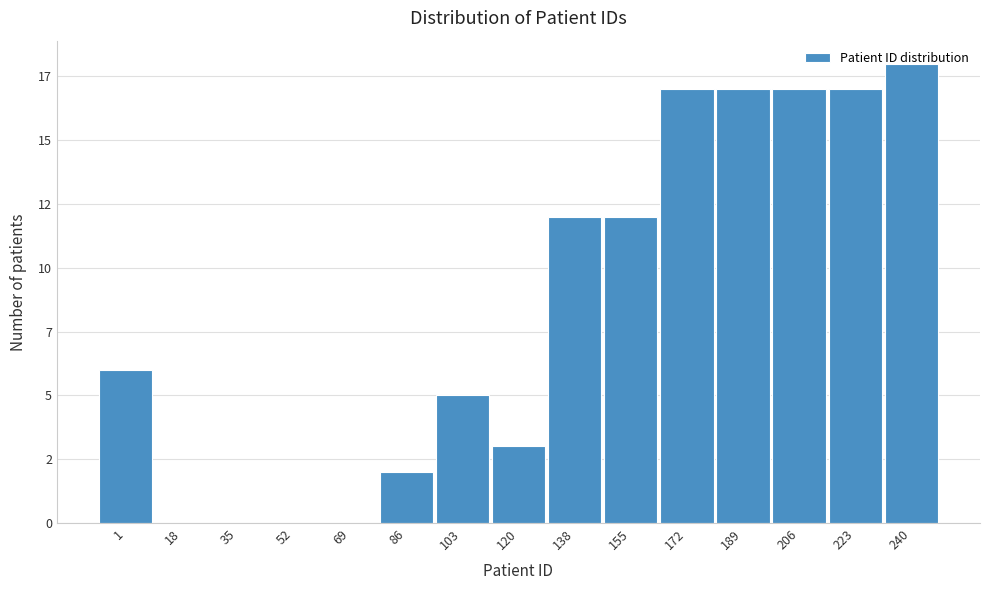

Are the bars horizontal?

No